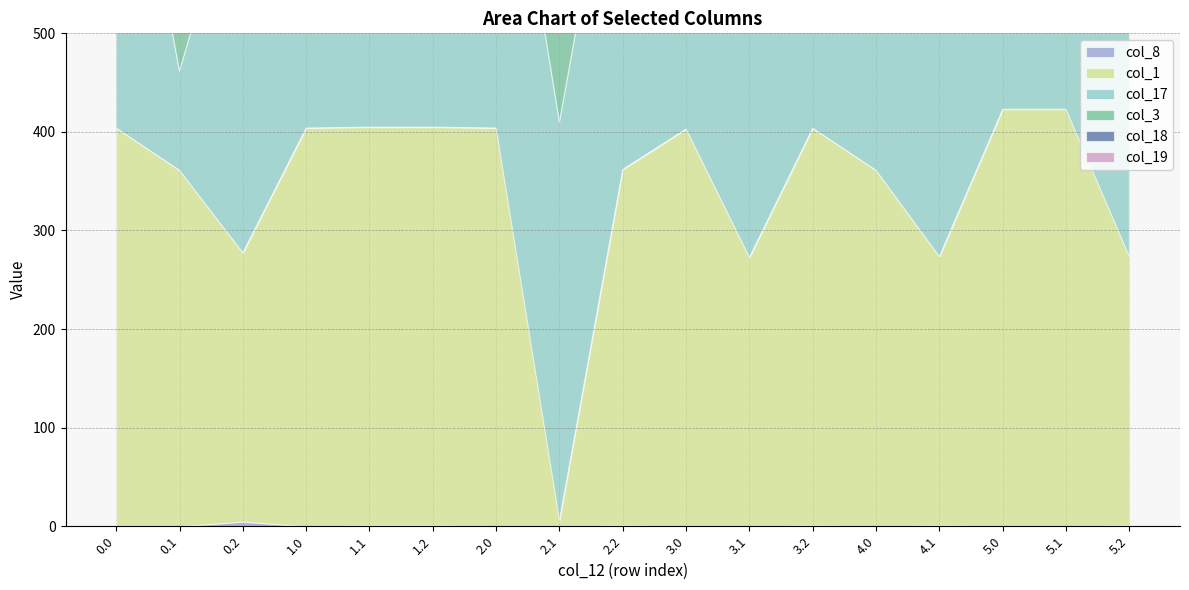

Reading left to right, extract all data points from this chart.

col_8: 0.0=0.0	0.1=0.0	0.2=4.7	1.0=0.0	1.1=0.8	1.2=0.8	2.0=0.0	2.1=0.0	2.2=0.8	3.0=0.0	3.1=0.0	3.2=0.8	4.0=0.0	4.1=0.8	5.0=0.0	5.1=0.0	5.2=0.8
col_1: 0.0=404.0	0.1=361.1	0.2=272.7	1.0=404.0	1.1=404.0	1.2=404.0	2.0=404.0	2.1=6.1	2.2=361.1	3.0=403.0	3.1=272.7	3.2=403.0	4.0=361.1	4.1=272.7	5.0=423.0	5.1=423.0	5.2=272.7
col_17: 0.0=404.0	0.1=100.8	0.2=404.0	1.0=402.4	1.1=100.8	1.2=353.9	2.0=404.0	2.1=404.0	2.2=404.0	3.0=403.0	3.1=403.0	3.2=353.9	4.0=403.0	4.1=403.0	5.0=423.0	5.1=423.0	5.2=353.9
col_3: 0.0=404.0	0.1=342.7	0.2=281.0	1.0=404.0	1.1=404.0	1.2=404.0	2.0=404.0	2.1=342.7	2.2=342.7	3.0=403.0	3.1=403.0	3.2=281.0	4.0=342.7	4.1=281.0	5.0=404.4	5.1=404.4	5.2=281.0
col_18: 0.0=404.0	0.1=48.0	0.2=404.0	1.0=404.0	1.1=403.0	1.2=207.9	2.0=404.0	2.1=403.0	2.2=403.0	3.0=403.0	3.1=403.0	3.2=207.9	4.0=403.0	4.1=207.9	5.0=423.0	5.1=423.0	5.2=207.9
col_19: 0.0=404.0	0.1=45.2	0.2=404.0	1.0=404.0	1.1=400.2	1.2=150.9	2.0=402.4	2.1=400.2	2.2=400.2	3.0=400.2	3.1=400.2	3.2=150.9	4.0=400.2	4.1=150.9	5.0=423.0	5.1=423.0	5.2=150.9